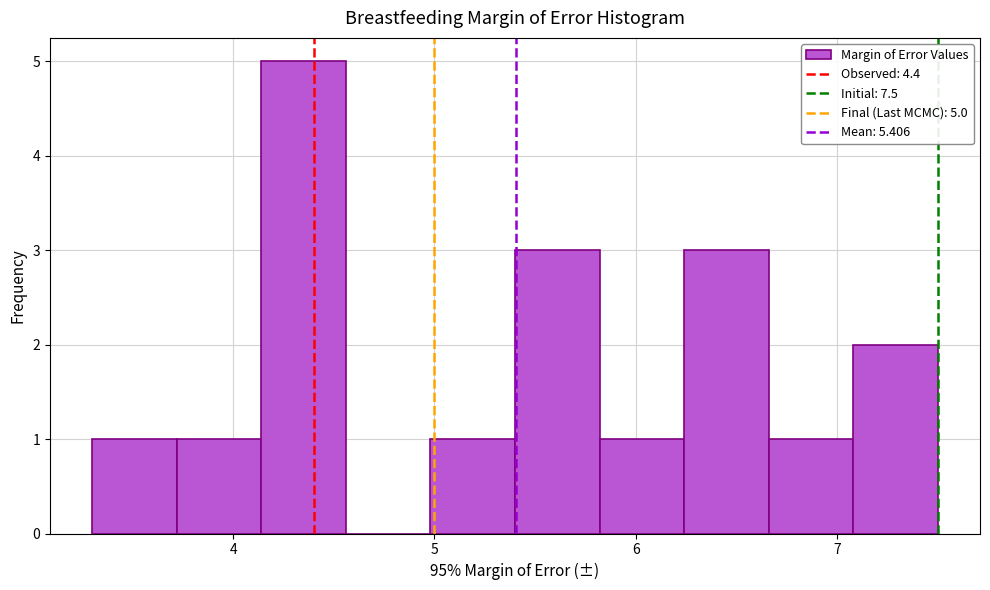

Which range on the x-axis has the tallest bar?

4.14 to 4.56